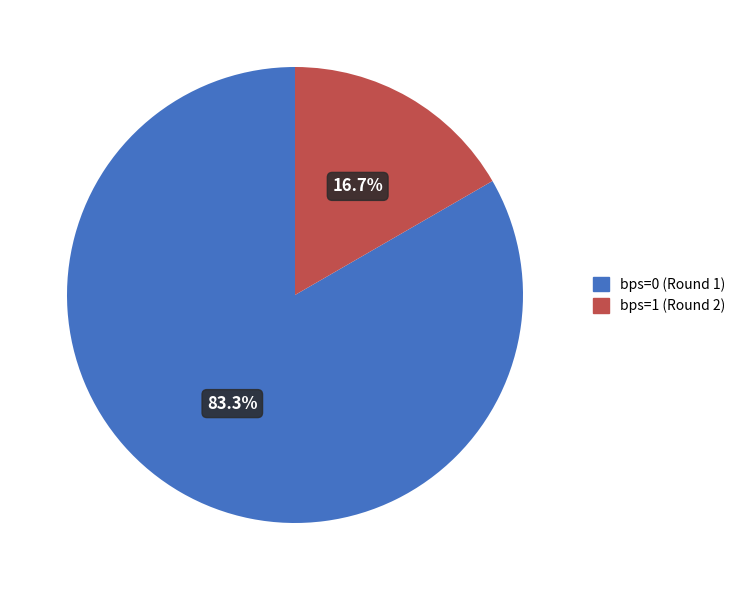

Does any single category account for the majority?

Yes